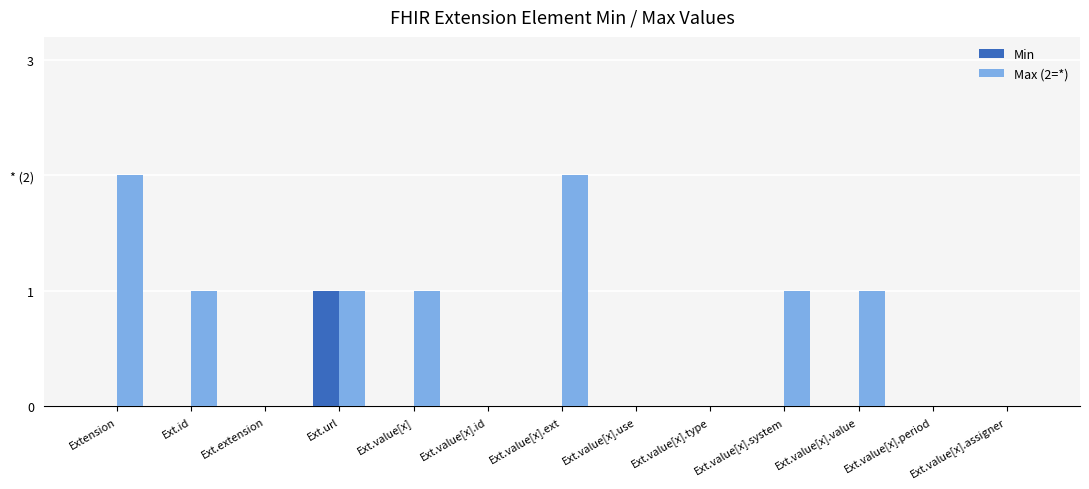

What is the total value across all series at Ext.id?

1